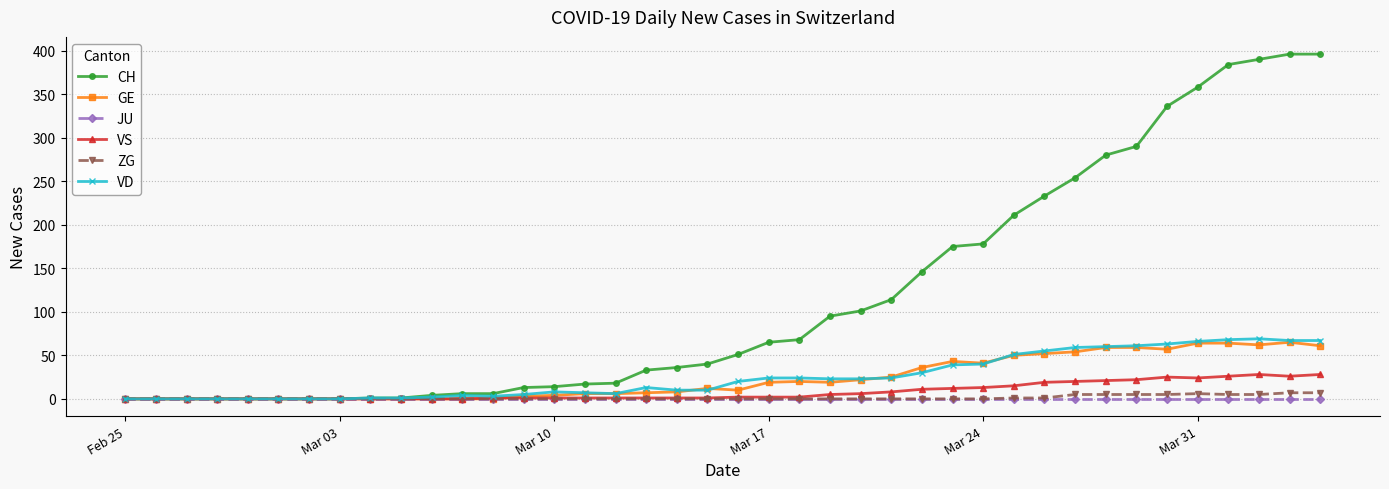

At how many categories does at least one series exceed 260?

8